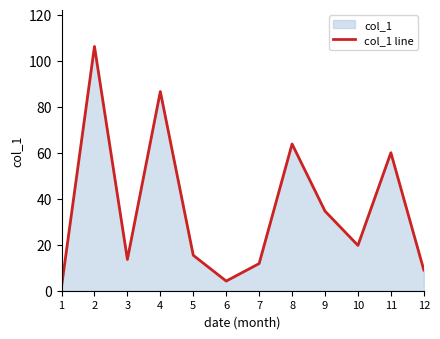

How many values exceed 19?

6